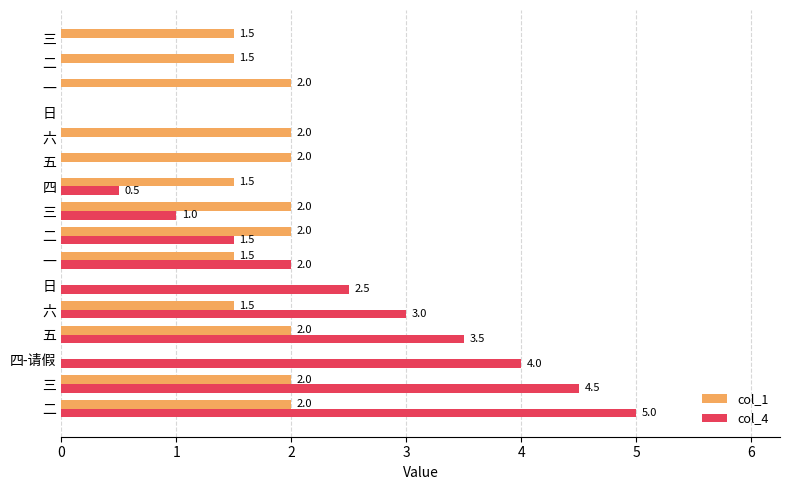

How many positive values does the col_4 series have?

10